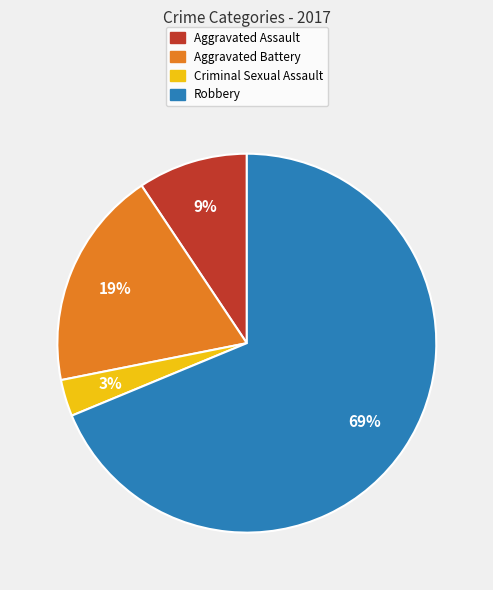

Which slice is the largest?

Robbery